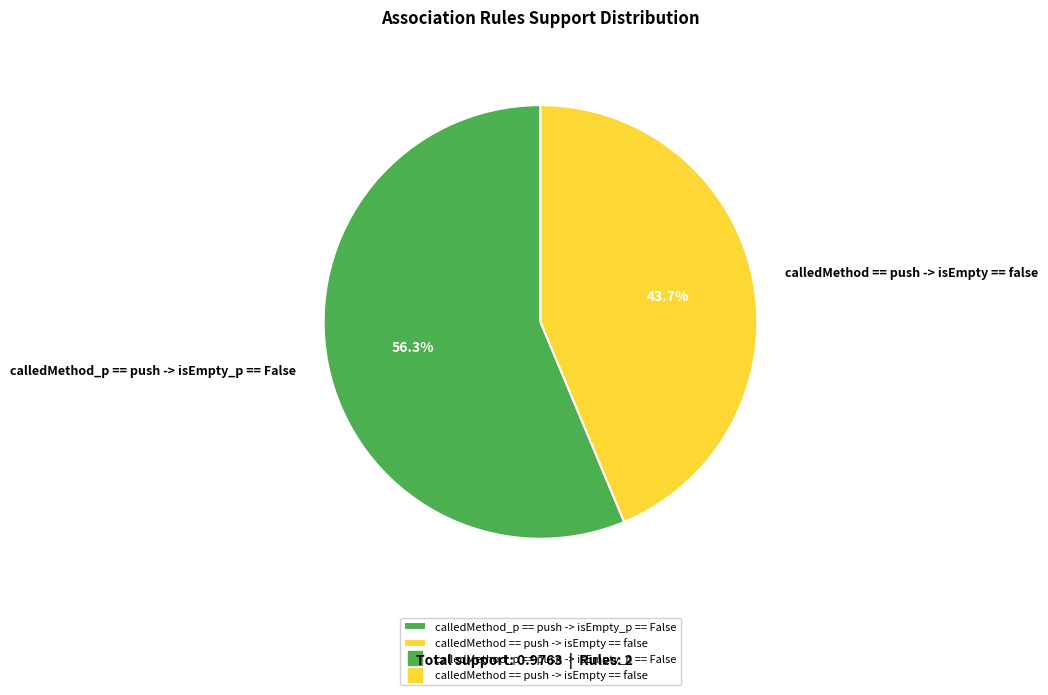

True or false: calledMethod == push -> isEmpty == false accounts for 54% of the total.

False